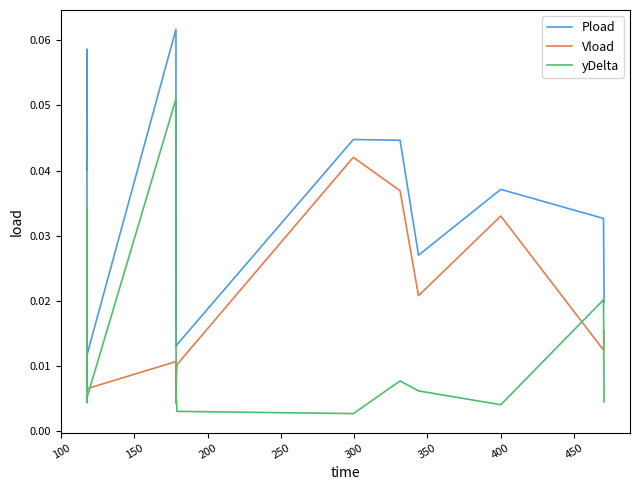

List the series in order of their peak value, lowest first.

Vload, yDelta, Pload